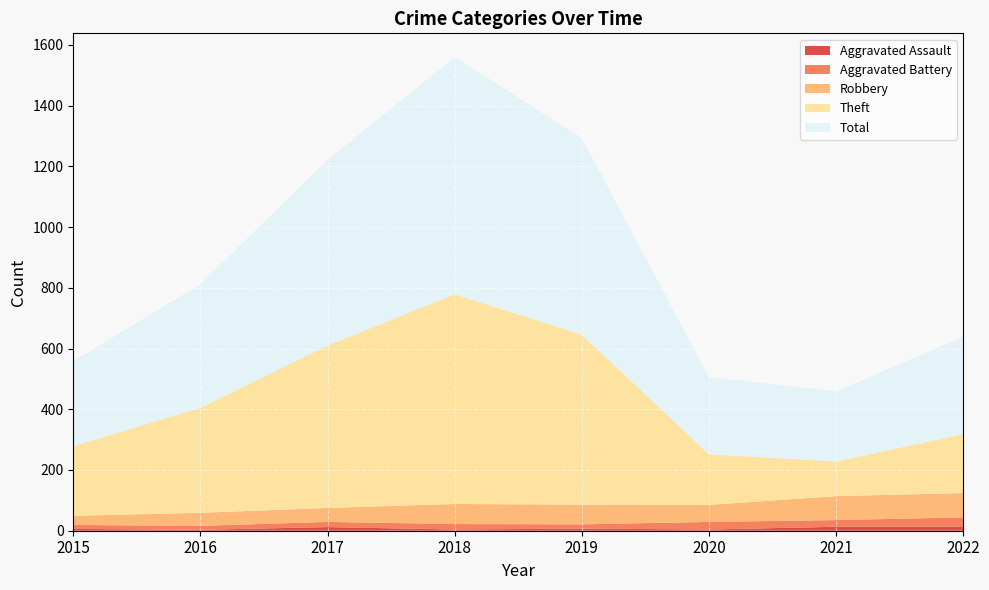

At how many categories does at least one series exceed 660?

1